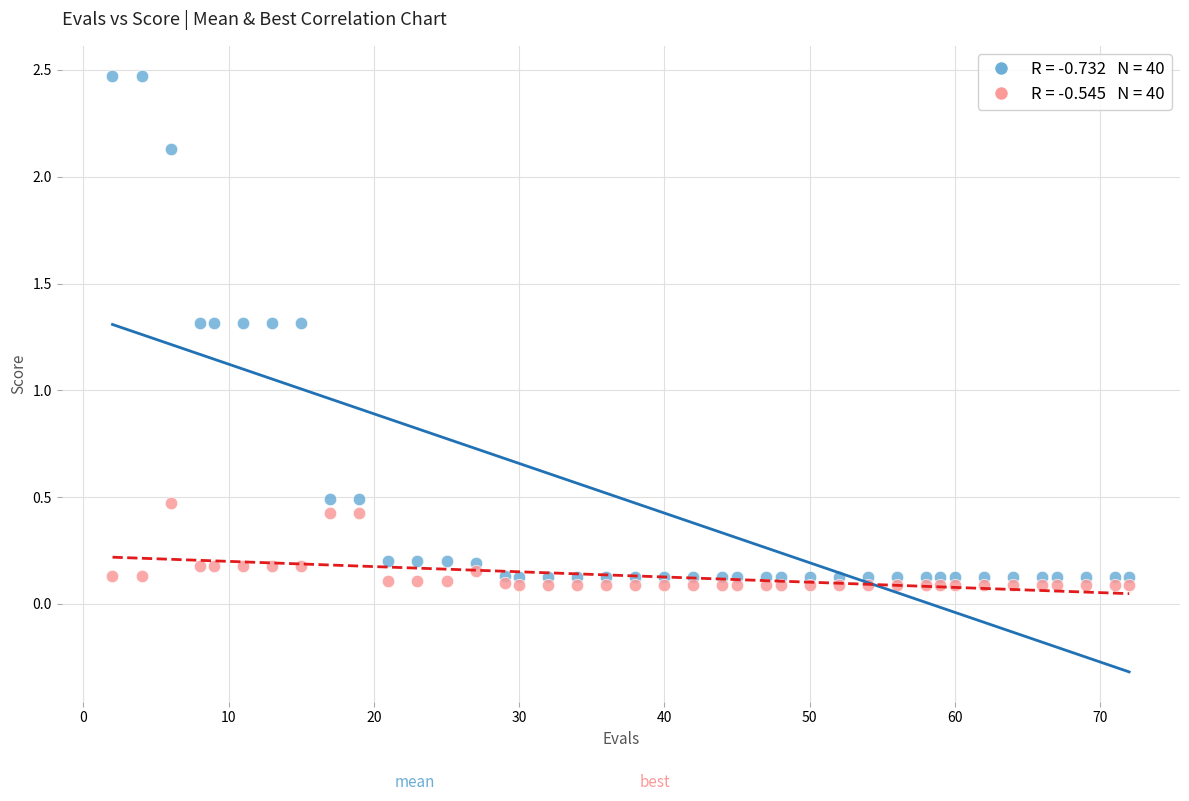

Across all data points, what is the range of X values (max minus min)?

70.0